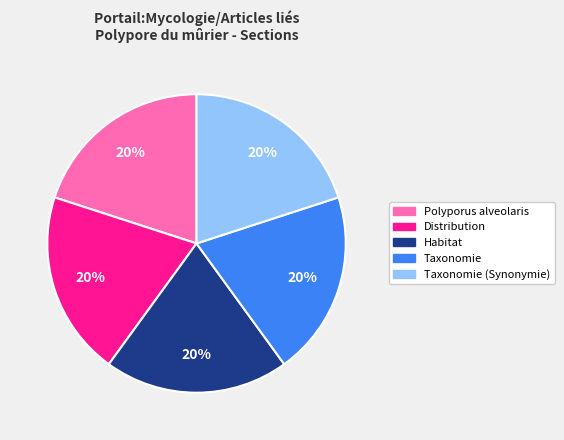

Count the number of slices in the pie.

5